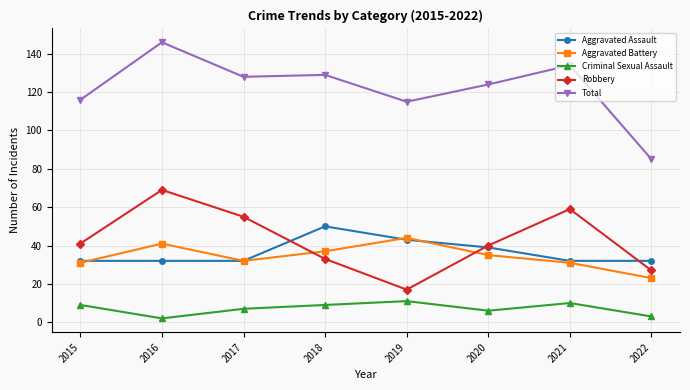

What is the lowest value of the Total series?

85